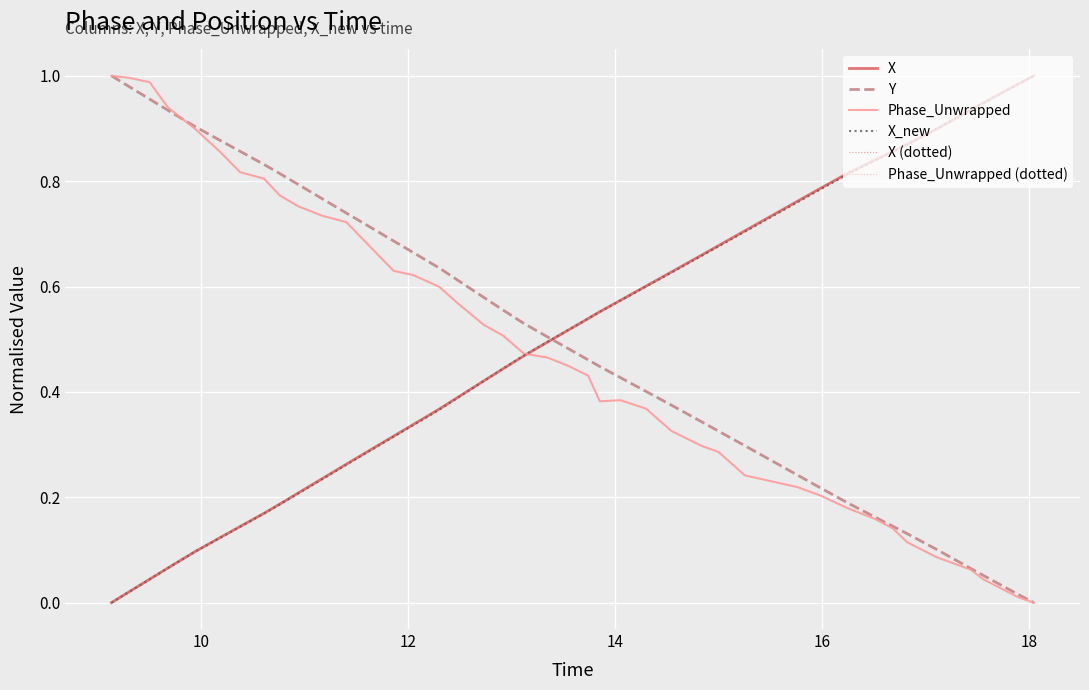

Reading left to right, what are all the values shown in this chart?

X: 0.0	0.0	0.0	0.1	0.1	0.1	0.1	0.2	0.2	0.2	0.2	0.3	0.3	0.3	0.4	0.4	0.4	0.4	0.5	0.5	0.5	0.5	0.6	0.6	0.6	0.6	0.7	0.7	0.7	0.8	0.8	0.8	0.8	0.9	0.9	0.9	0.9	0.9	1.0	1.0
Y: 1.0	1.0	1.0	0.9	0.9	0.9	0.9	0.8	0.8	0.8	0.8	0.7	0.7	0.7	0.6	0.6	0.6	0.6	0.5	0.5	0.5	0.5	0.4	0.4	0.4	0.4	0.3	0.3	0.3	0.2	0.2	0.2	0.2	0.1	0.1	0.1	0.1	0.1	0.0	0.0
Phase_Unwrapped: 1.0	1.0	1.0	0.9	0.9	0.9	0.8	0.8	0.8	0.8	0.7	0.7	0.6	0.6	0.6	0.6	0.5	0.5	0.5	0.5	0.4	0.4	0.4	0.4	0.4	0.3	0.3	0.3	0.2	0.2	0.2	0.2	0.2	0.1	0.1	0.1	0.1	0.0	0.0	0.0
X_new: 0.0	0.0	0.0	0.1	0.1	0.1	0.1	0.2	0.2	0.2	0.2	0.3	0.3	0.3	0.4	0.4	0.4	0.4	0.5	0.5	0.5	0.5	0.6	0.6	0.6	0.6	0.7	0.7	0.7	0.8	0.8	0.8	0.8	0.9	0.9	0.9	0.9	0.9	1.0	1.0
X (dotted): 0.0	0.0	0.0	0.1	0.1	0.1	0.1	0.2	0.2	0.2	0.2	0.3	0.3	0.3	0.4	0.4	0.4	0.4	0.5	0.5	0.5	0.5	0.6	0.6	0.6	0.6	0.7	0.7	0.7	0.8	0.8	0.8	0.8	0.9	0.9	0.9	0.9	0.9	1.0	1.0
Phase_Unwrapped (dotted): 1.0	1.0	1.0	0.9	0.9	0.9	0.8	0.8	0.8	0.8	0.7	0.7	0.6	0.6	0.6	0.6	0.5	0.5	0.5	0.5	0.4	0.4	0.4	0.4	0.4	0.3	0.3	0.3	0.2	0.2	0.2	0.2	0.2	0.1	0.1	0.1	0.1	0.0	0.0	0.0